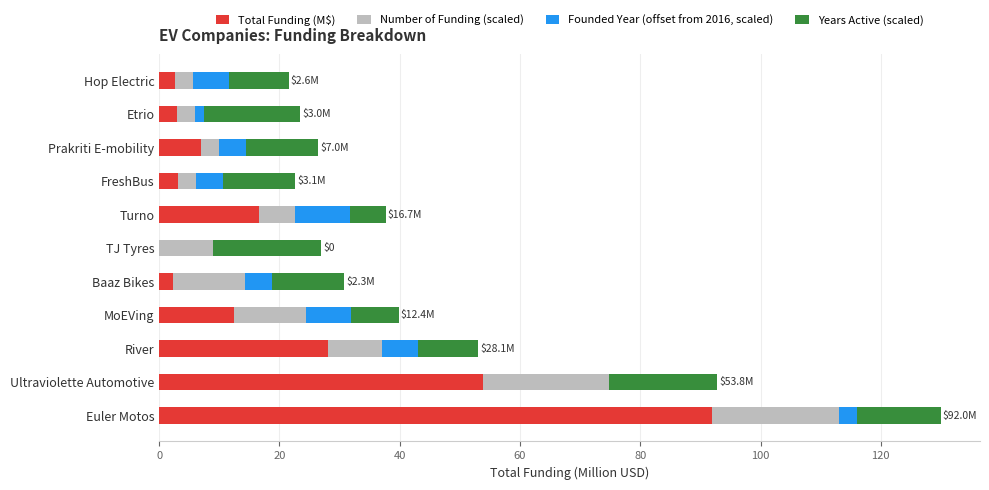

The value of Total Funding (M$) at FreshBus is 3.1. True or false?

True